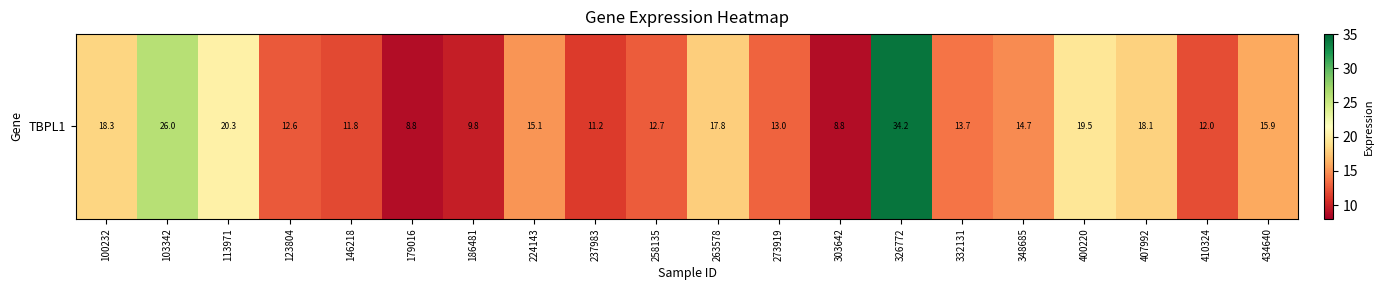

What is the difference between the second highest and second lowest values?

17.2